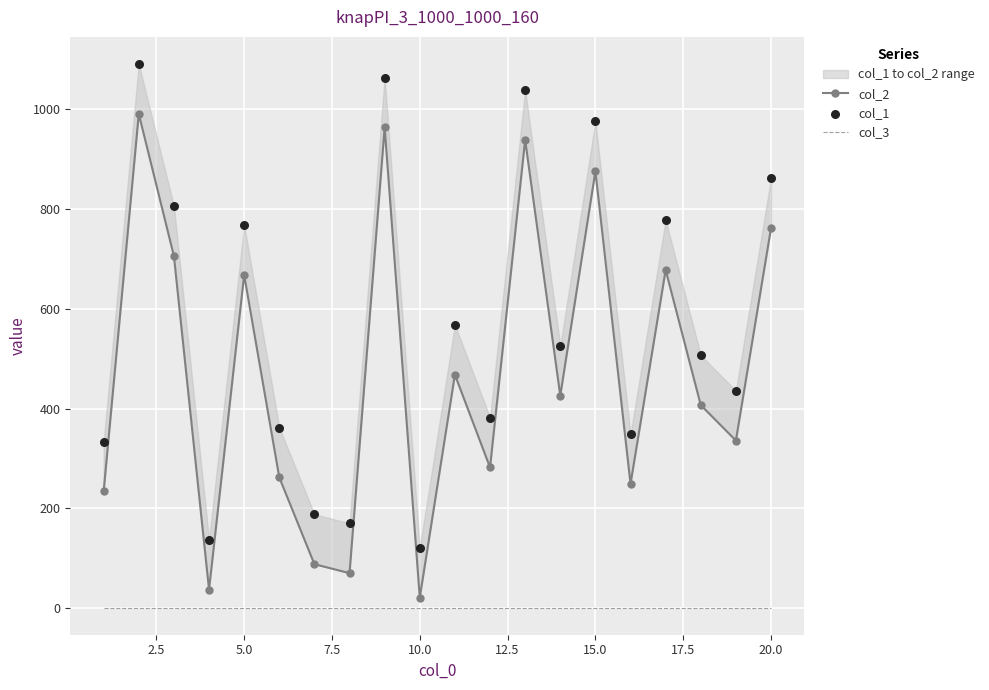

What are all the series names shown in the legend?

col_2, col_3, col_1